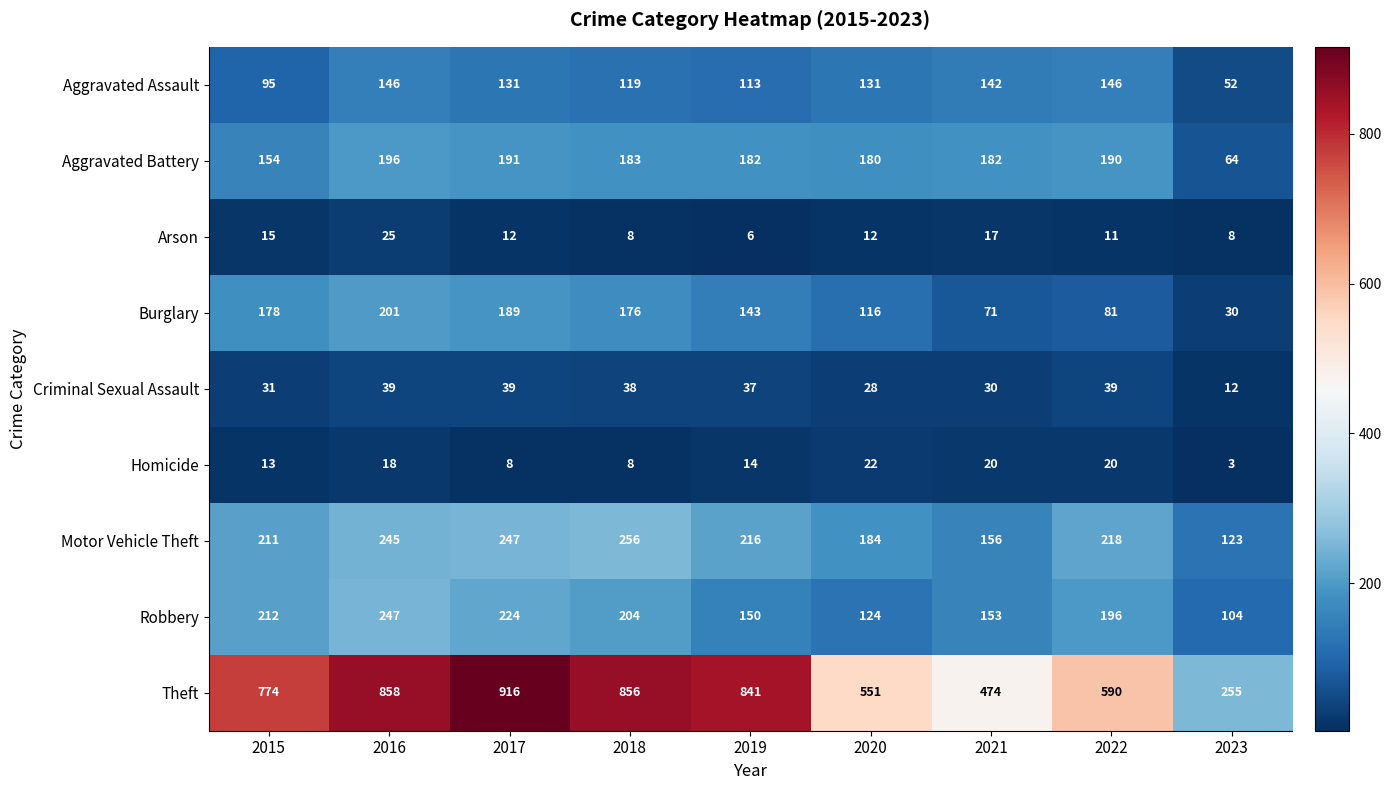

At which category is the sum across all series the highest?

2016